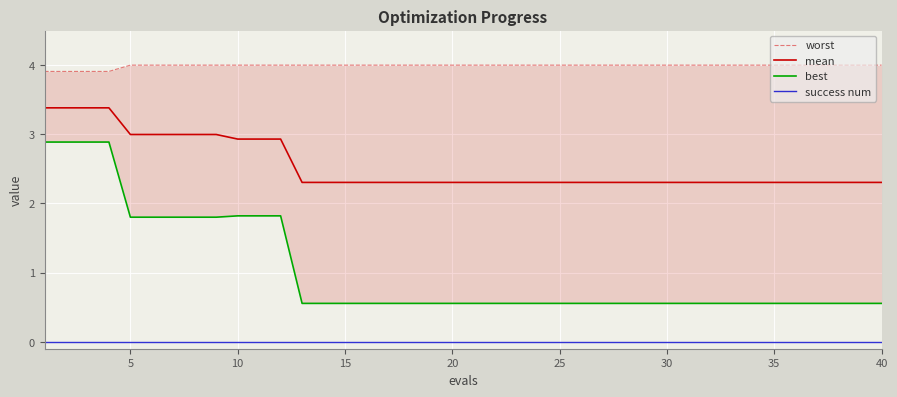

What is the difference between the second highest and minimum values in the best series?

2.3